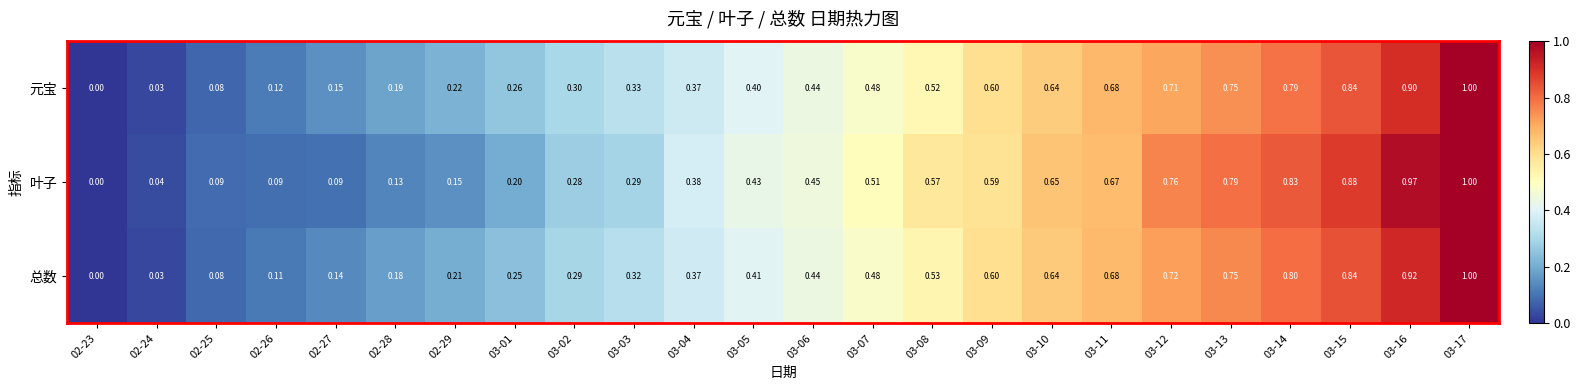

Rank the series by their average value, from lowest to highest.

总数, 元宝, 叶子